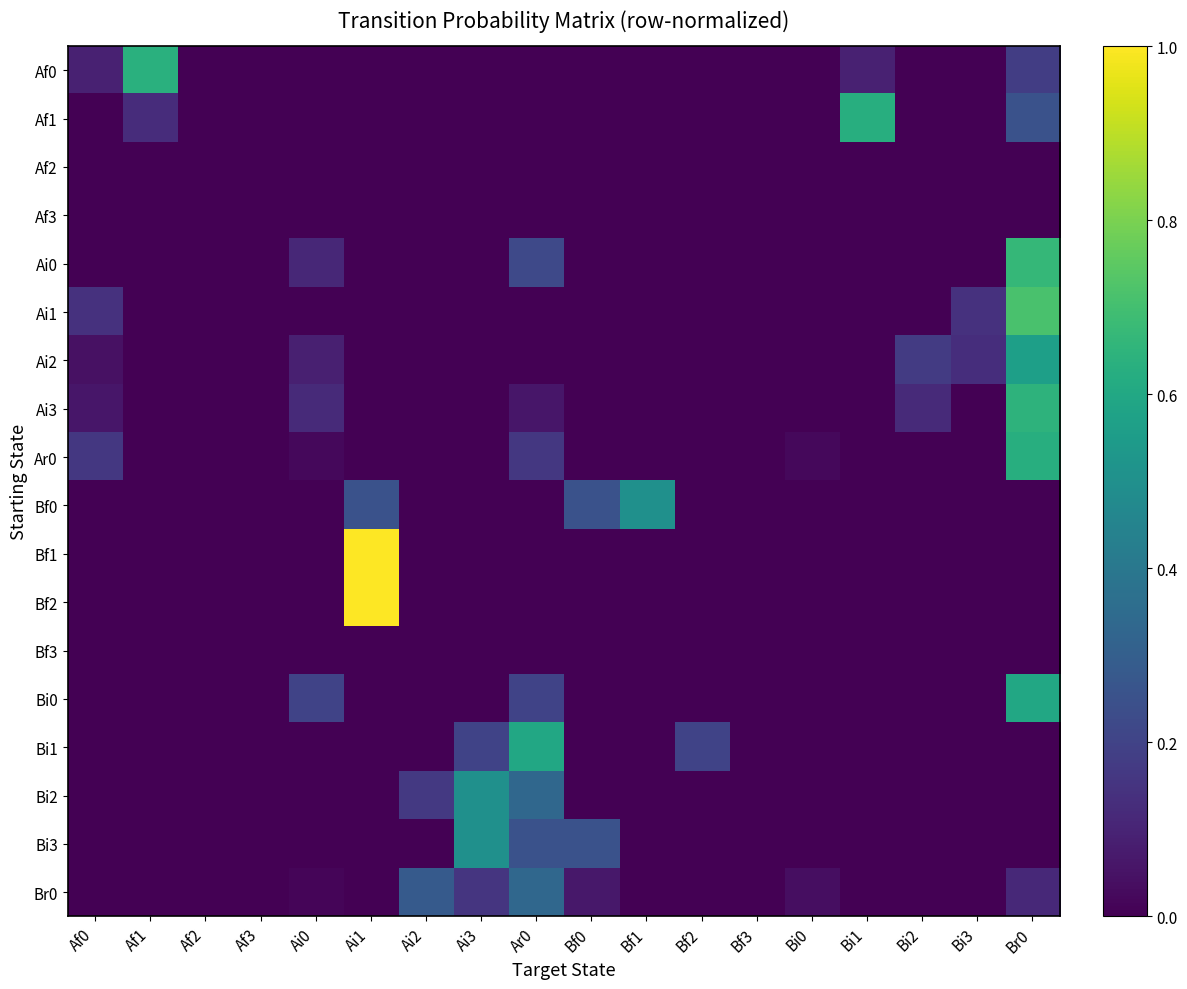

How many categories are shown in the chart?

18